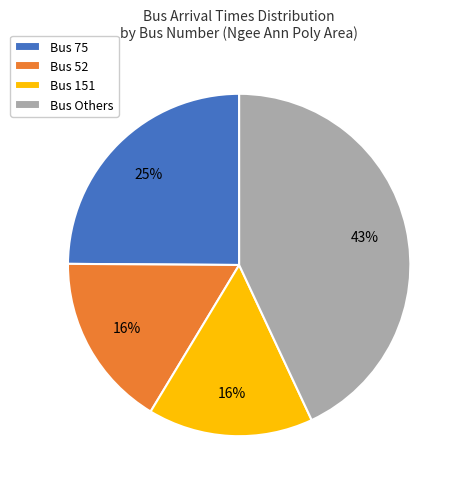

Which category has the biggest portion of the pie?

Bus Others